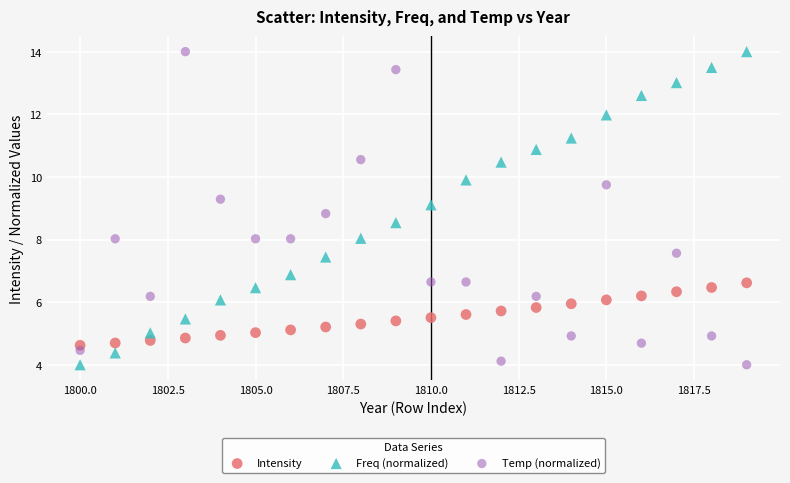

What is the X range (max minus min) for the scatter plot?

19.0